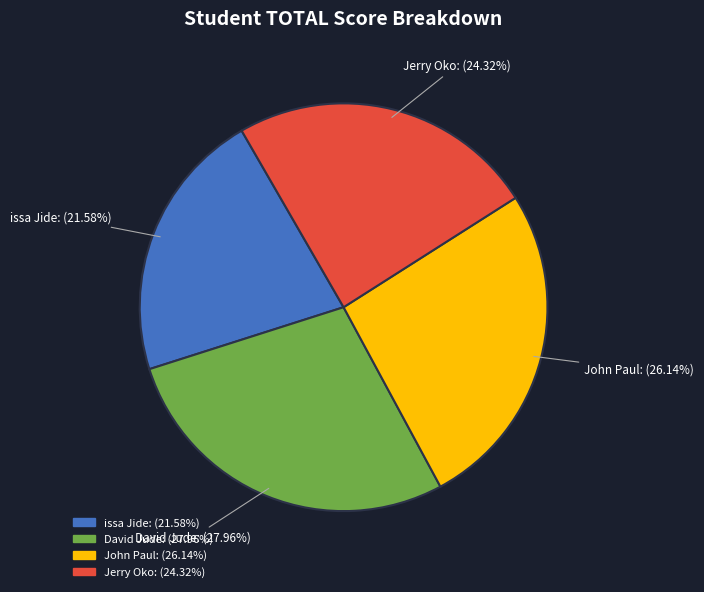

Which has a higher value, John Paul or issa Jide?

John Paul